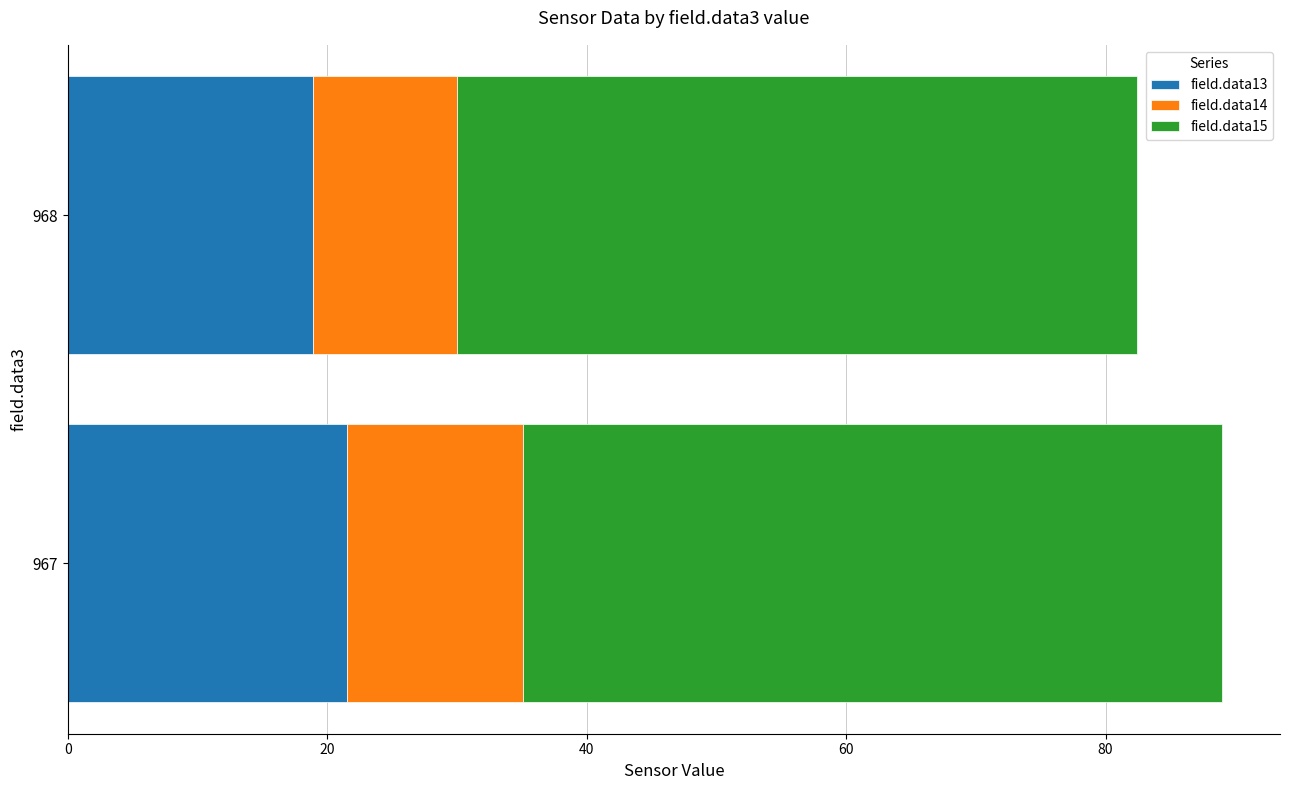

What is the total value across all series at 968?

82.4